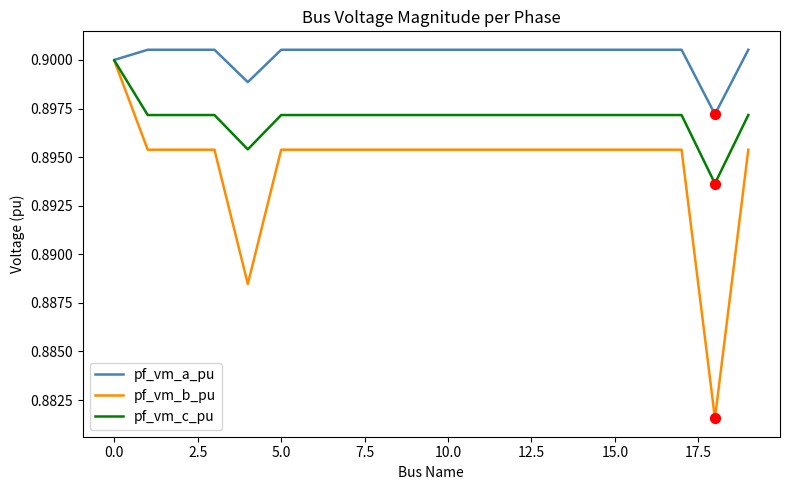

Which series has the largest total across all categories?

pf_vm_a_pu